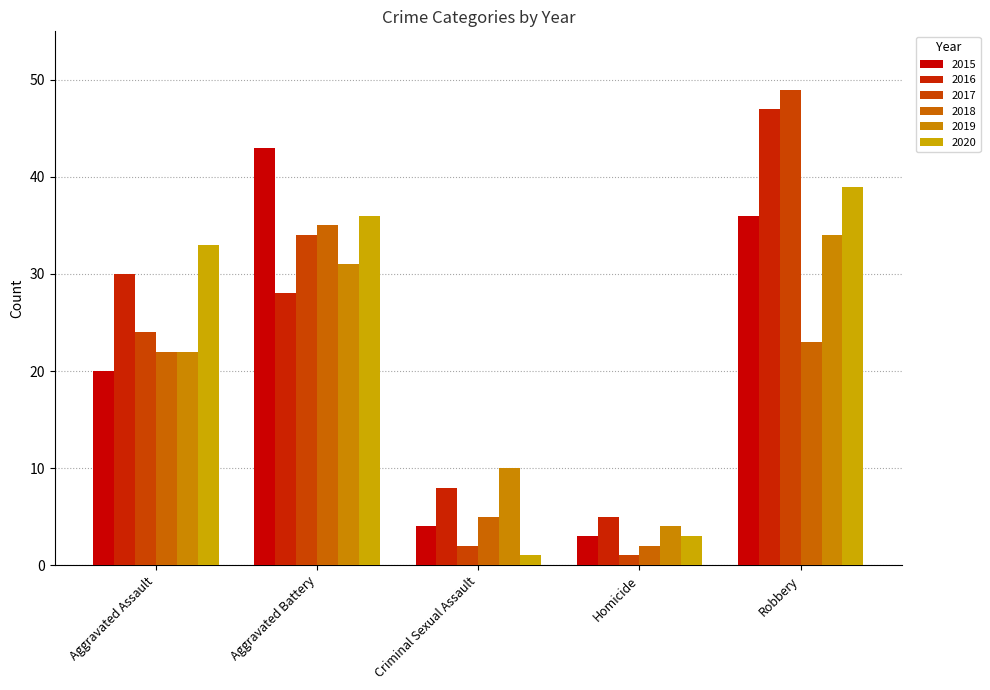

Which series changed the most between Aggravated Battery and Criminal Sexual Assault?

2015